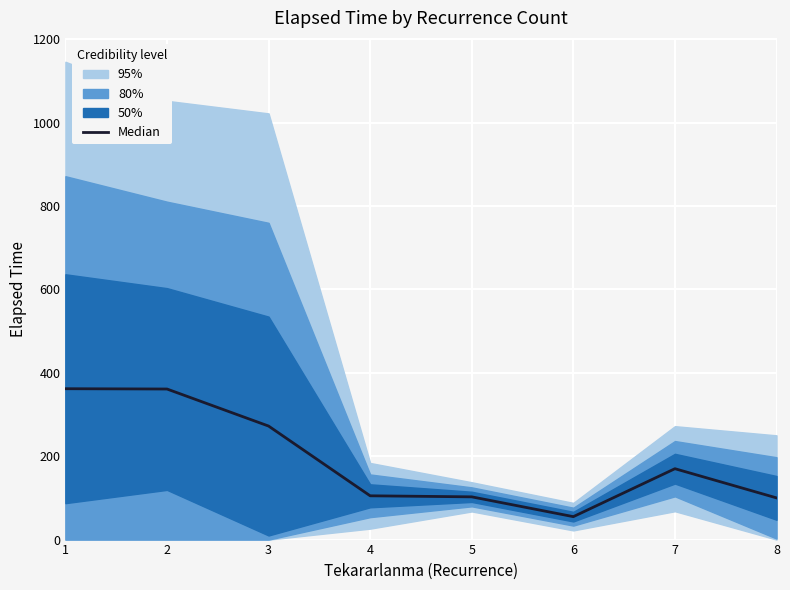

What is the minimum value shown in the chart?

55.0